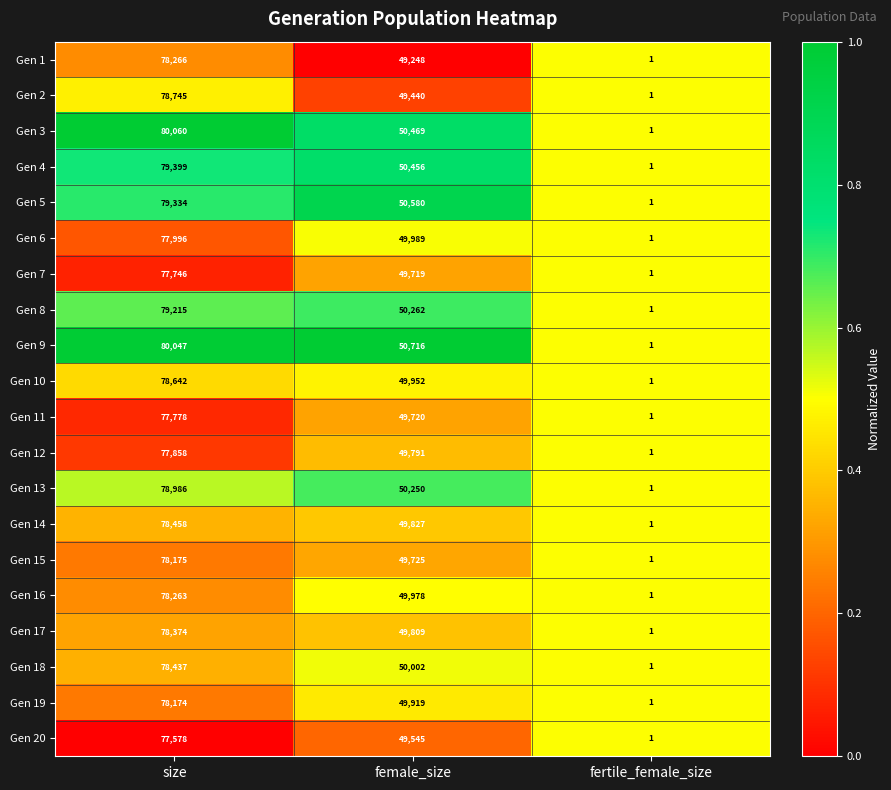

What is the spread (max minus min) of values at female_size?

1468